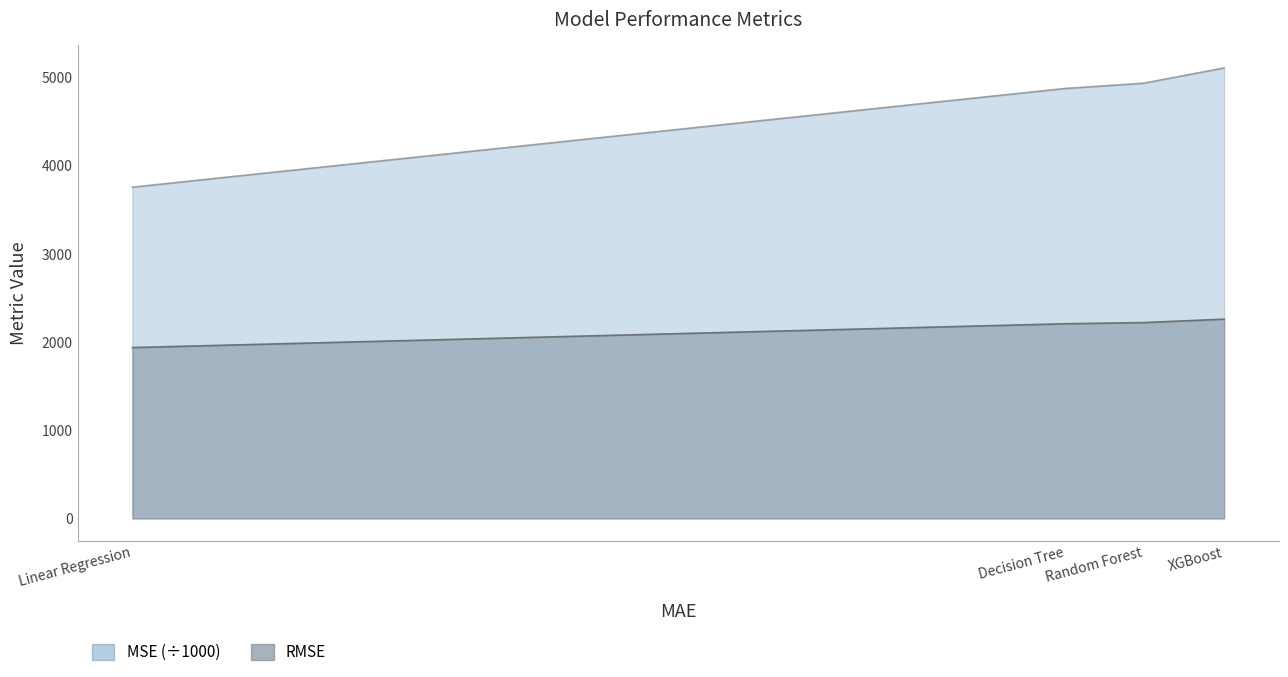

What is the label of the 4th point from the right?

Linear Regression